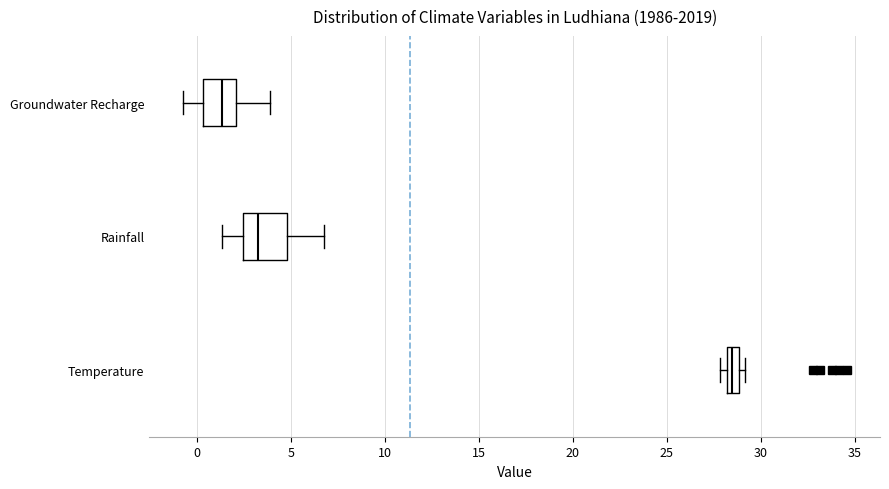

Where is the right edge of the box for Rainfall on the x-axis? The values are not printed on the chart, so give them approximately, as read against the axis.

5.0